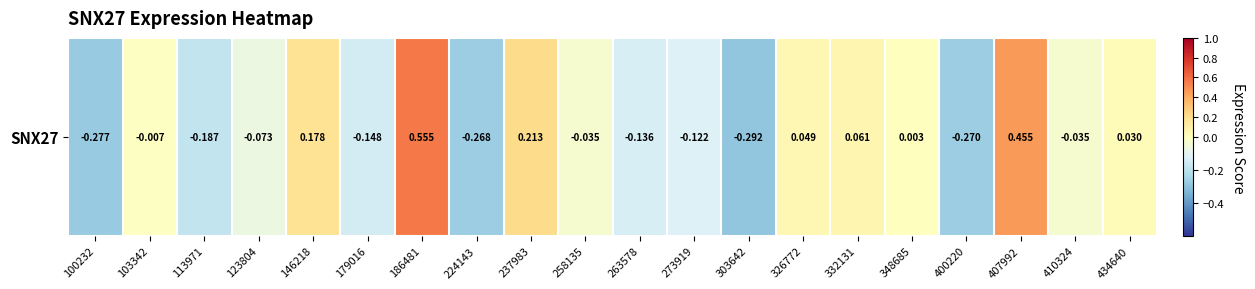

Reading left to right, extract all data points from this chart.

100232=-0.3	103342=-0.0	113971=-0.2	123804=-0.1	146218=0.2	179016=-0.1	186481=0.6	224143=-0.3	237983=0.2	258135=-0.0	263578=-0.1	273919=-0.1	303642=-0.3	326772=0.0	332131=0.1	348685=0.0	400220=-0.3	407992=0.5	410324=-0.0	434640=0.0